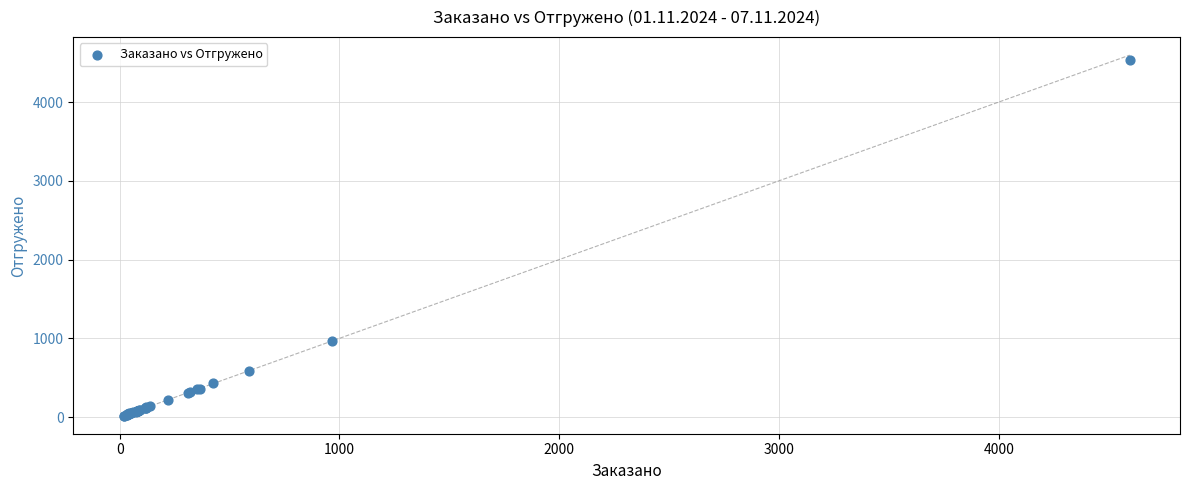

What Y value in the scatter plot is closest to 2276?

967.4